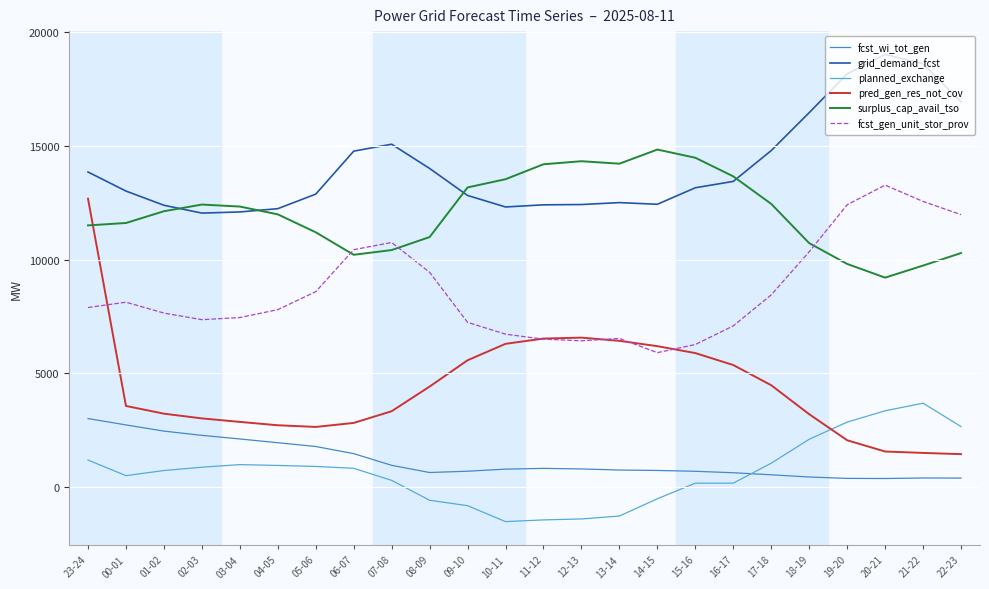

What is the smallest value displayed?

-1527